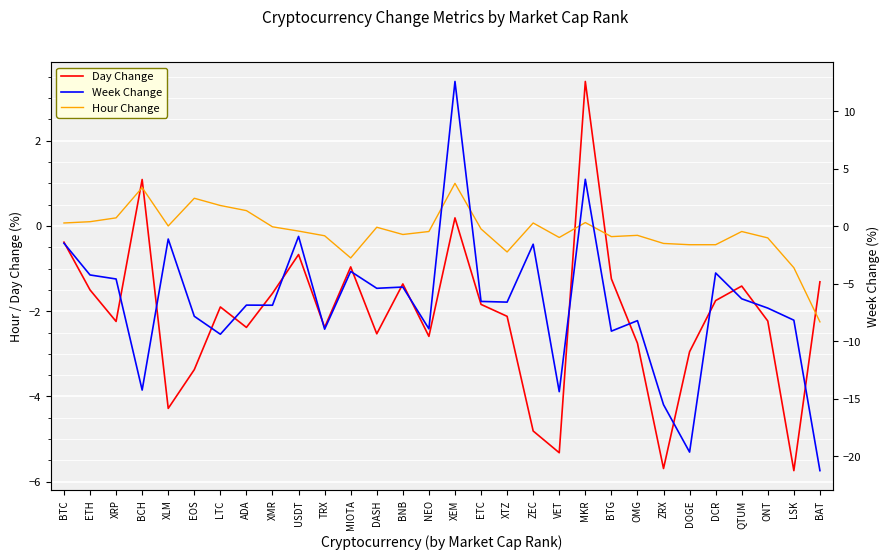

Between BNB and ZRX, which series saw the biggest shift?

Week Change